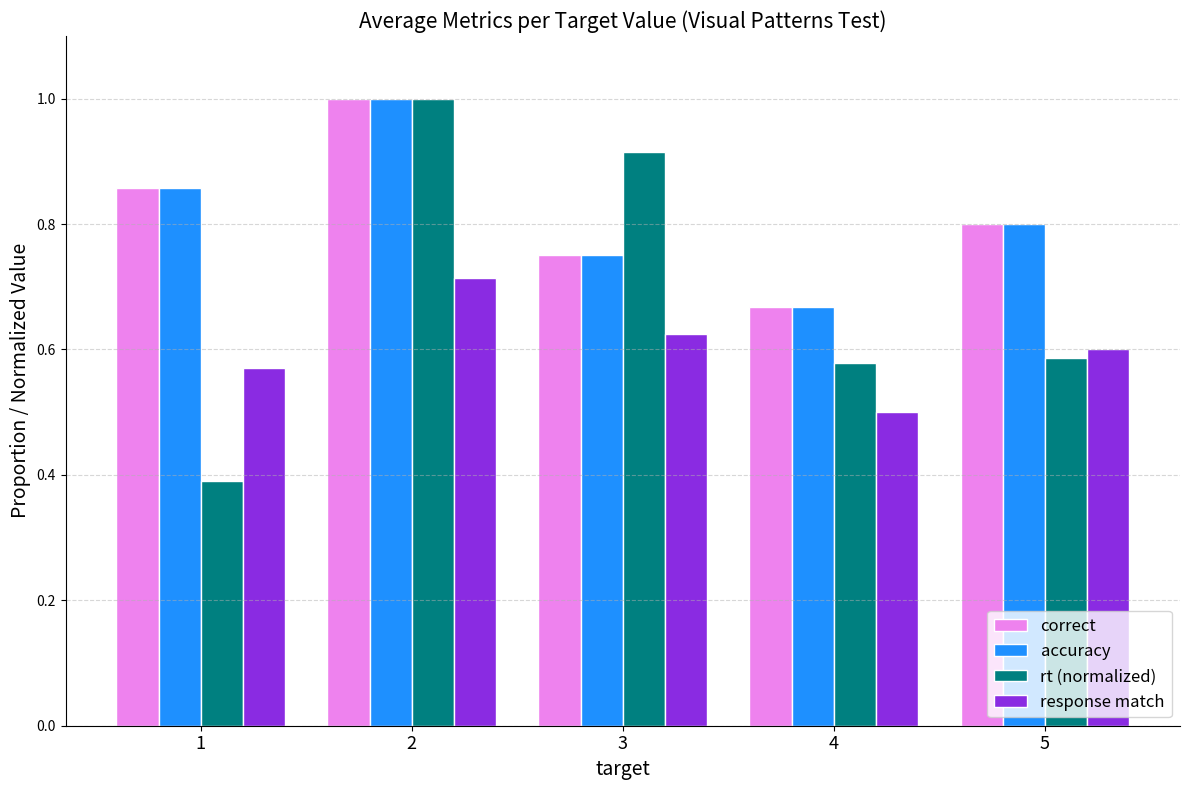

What are all the series names shown in the legend?

correct, accuracy, rt (normalized), response match